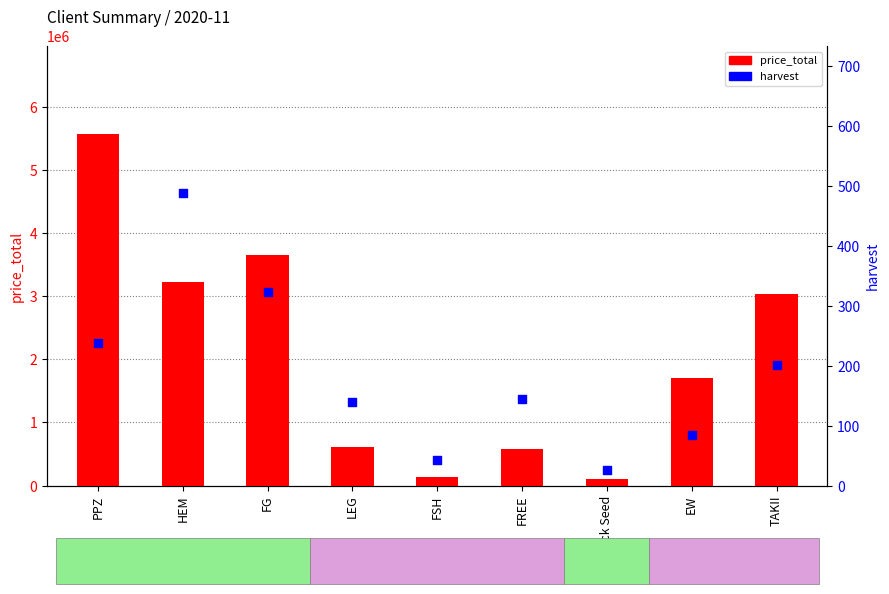

Is the value of harvest at LEG greater than the value of price_total at FSH?

No